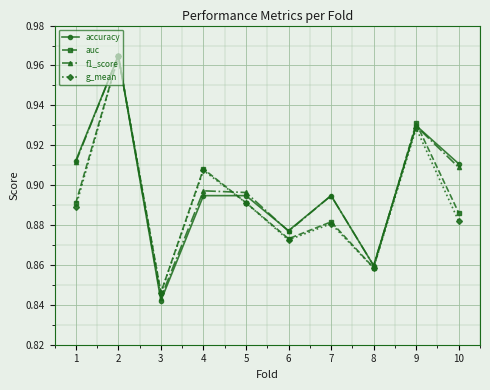

Where is the first local maximum for g_mean?

2